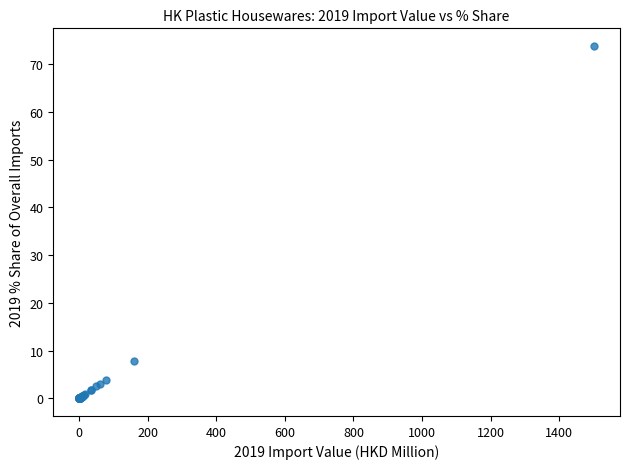

What Y value in the scatter plot is closest to 36?

7.9